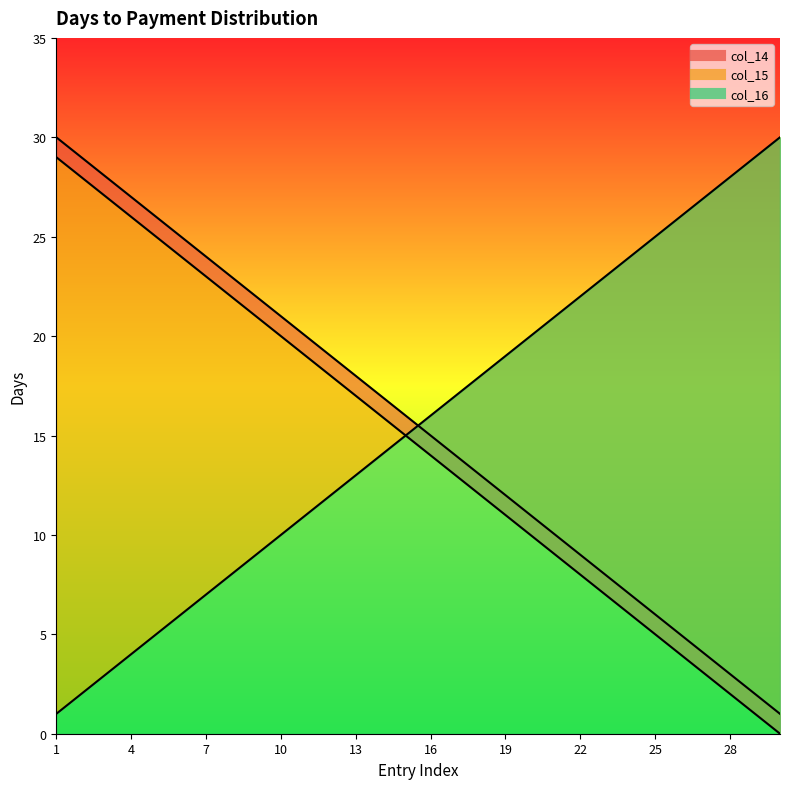

At which category is the sum across all series the highest?

1